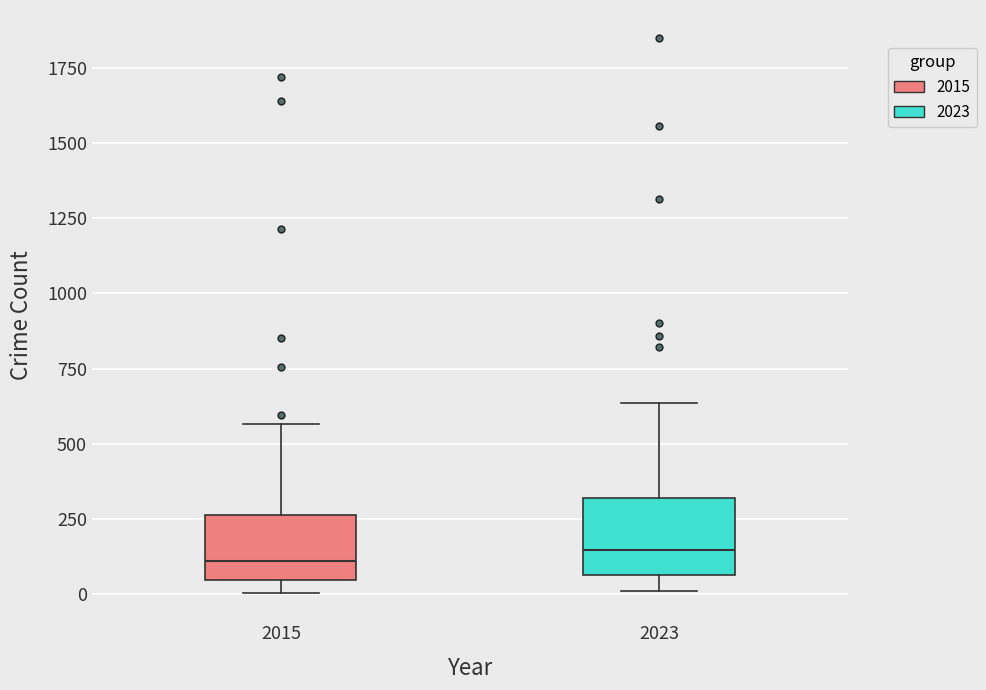

Where is the upper edge of the box at x = 2023 on the y-axis? The values are not printed on the chart, so give them approximately, as read against the axis.

300